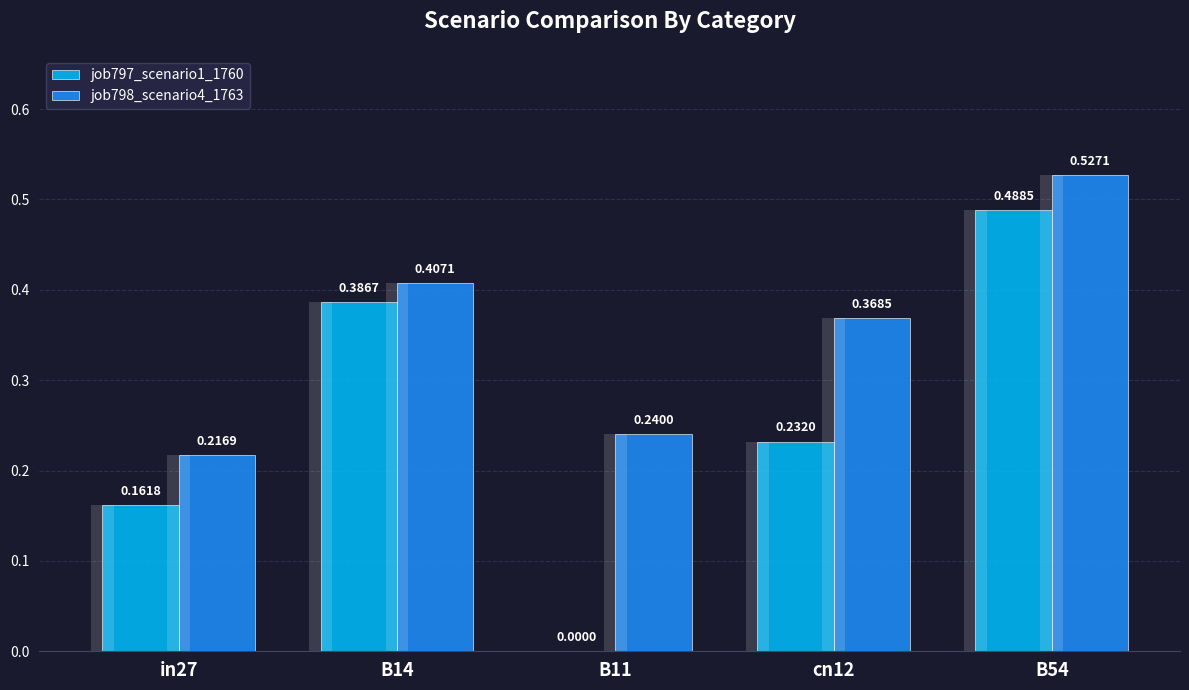

Reading left to right, list all the values displayed in this chart.

job797_scenario1_1760: in27=0.2	B14=0.4	B11=0.0	cn12=0.2	B54=0.5
job798_scenario4_1763: in27=0.2	B14=0.4	B11=0.2	cn12=0.4	B54=0.5